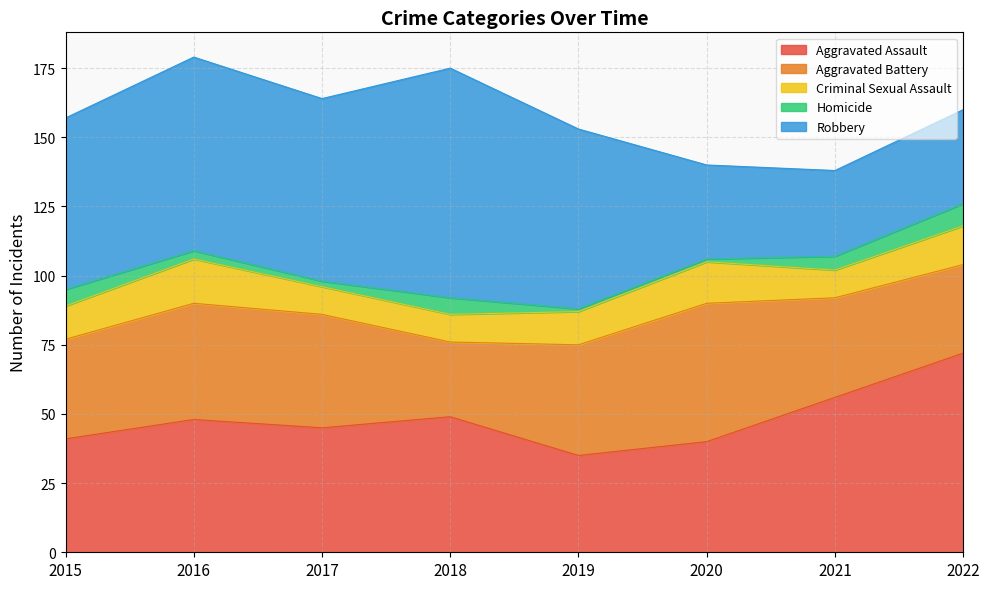

Where is the first local maximum for Criminal Sexual Assault?

2016